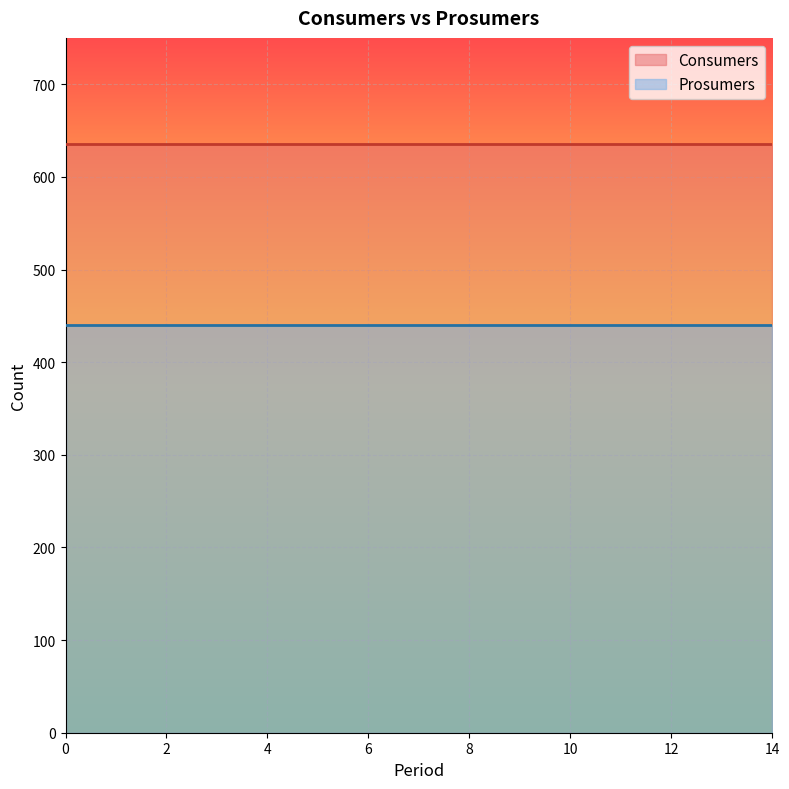

Rank the categories by Consumers value from lowest to highest.

0, 1, 2, 3, 4, 5, 6, 7, 8, 9, 10, 11, 12, 13, 14